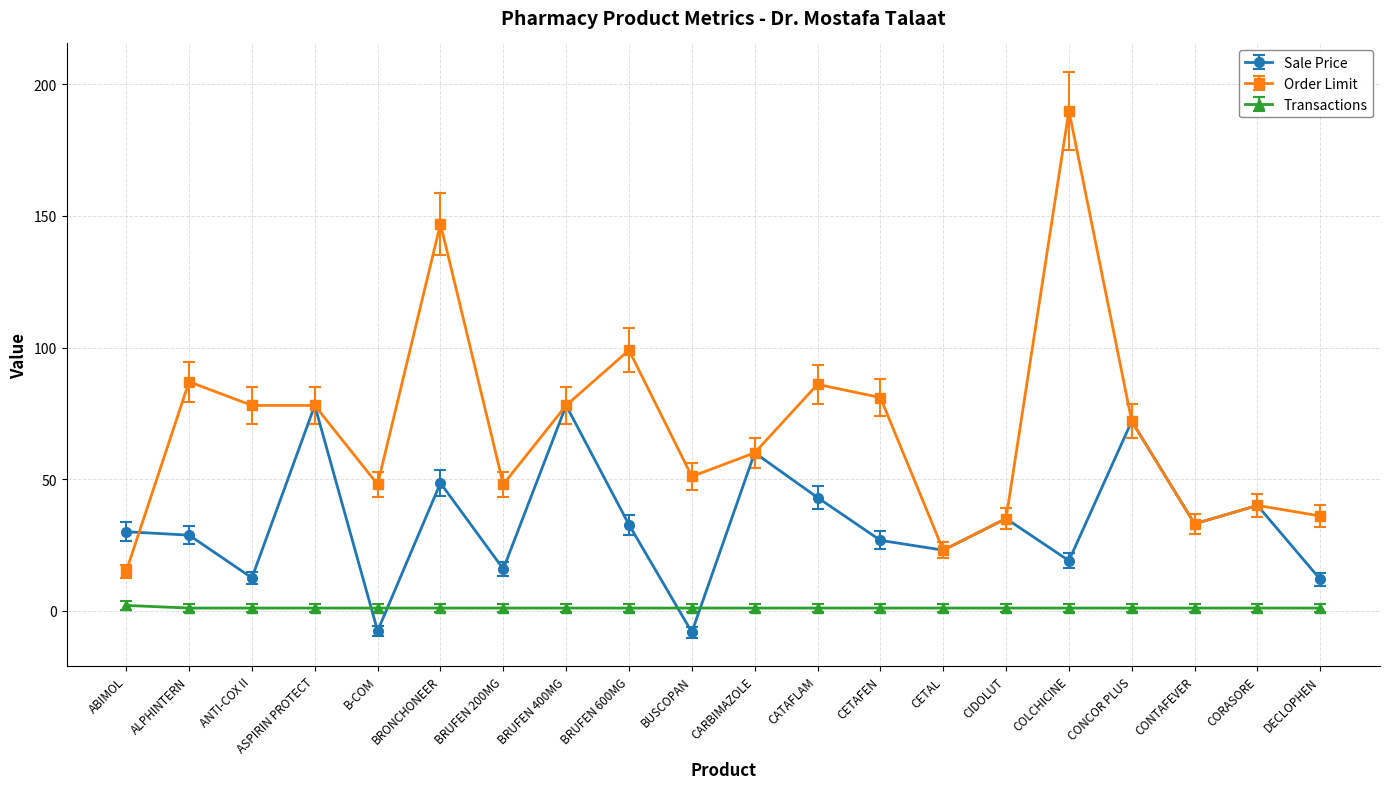

What is the sum of the Sale Price values at CATAFLAM and CORASORE?

83.0